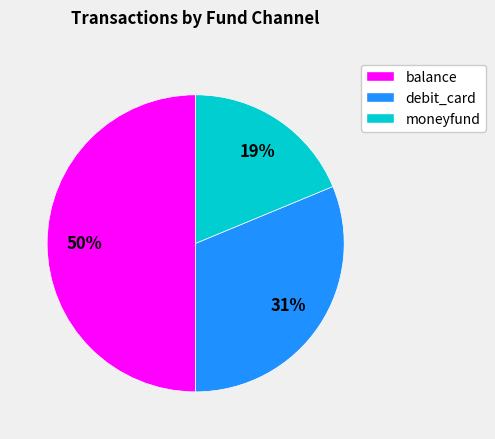

What is the ratio of the value at moneyfund to the value at debit_card?

0.6